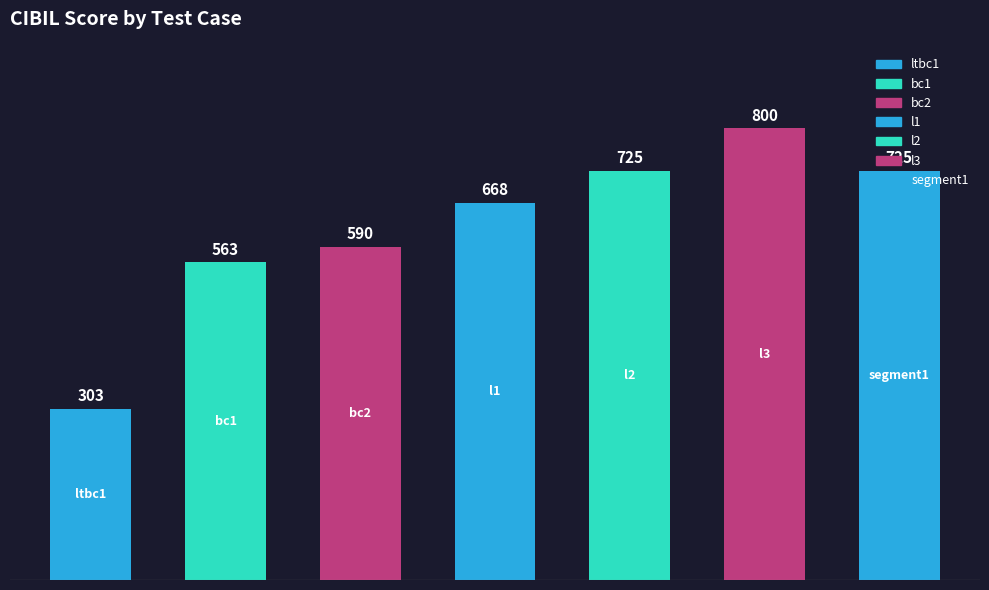

Reading right to left, extract all data points from this chart.

segment1=725	l3=800	l2=725	l1=668	bc2=590	bc1=563	ltbc1=303